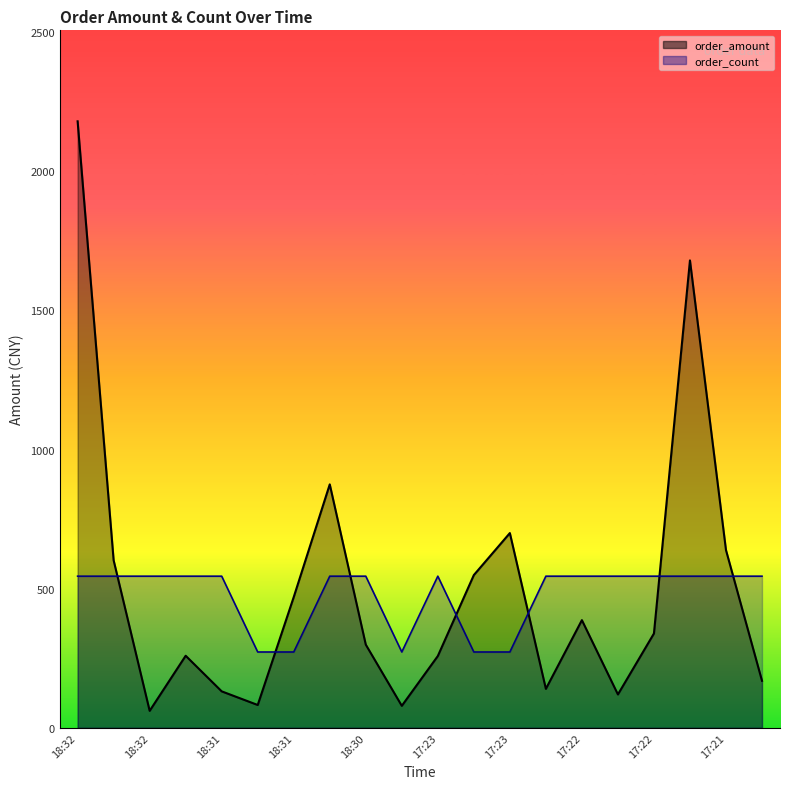

How many data points in order_amount are above 339?

9